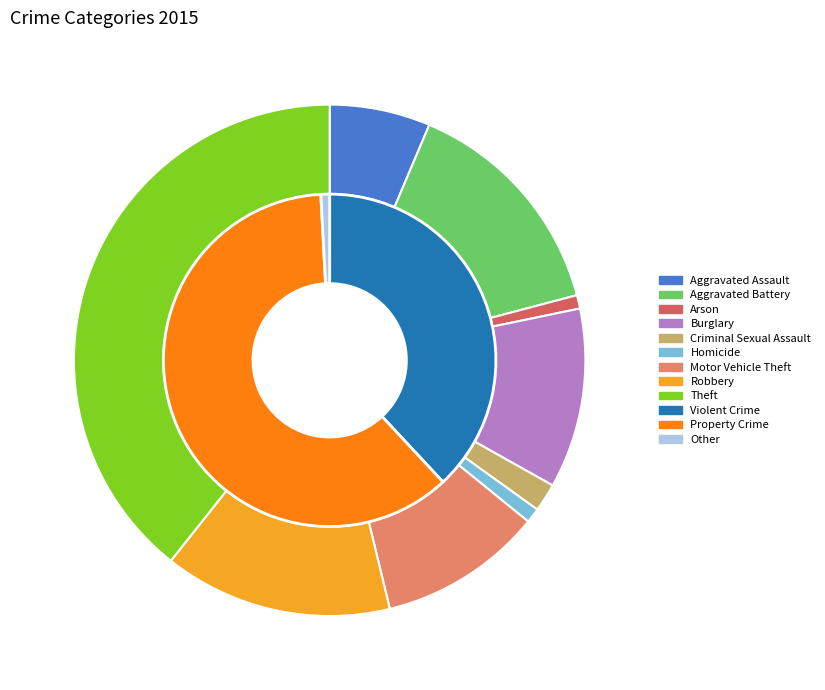

The Criminal Sexual Assault slice represents 2% of the pie. True or false?

True